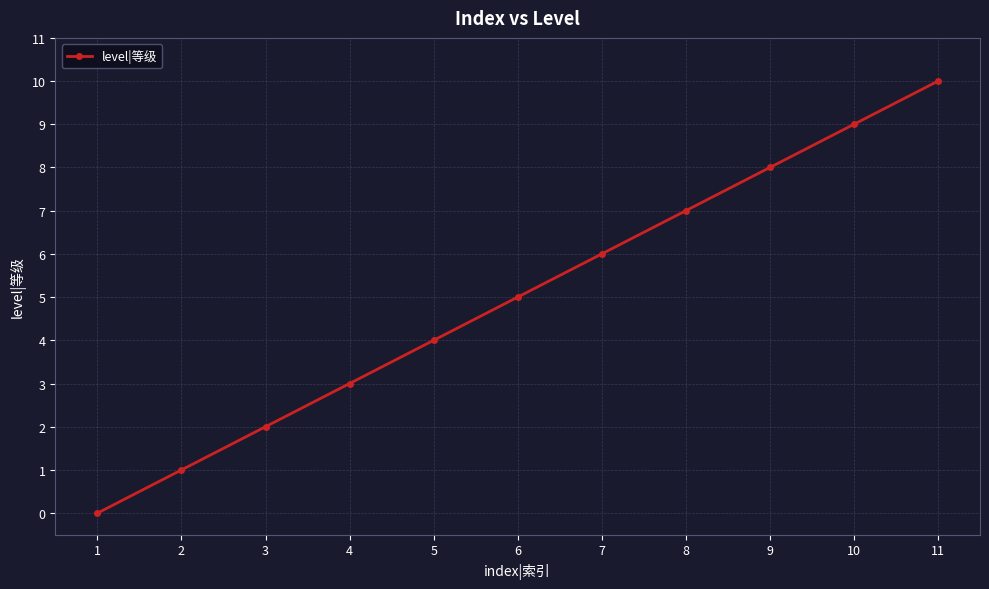

How many distinct data groups are displayed?

1